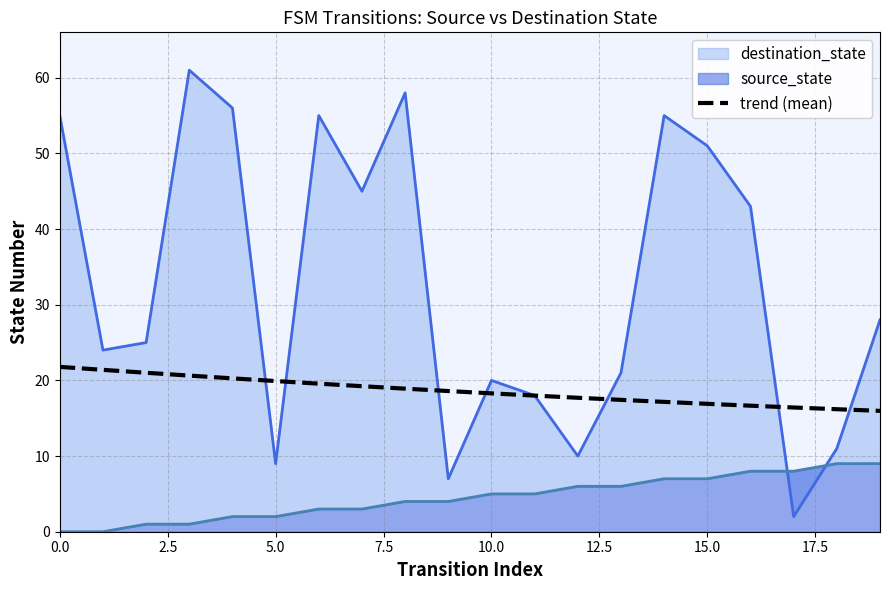

What is the minimum value for trend (mean)?

16.0